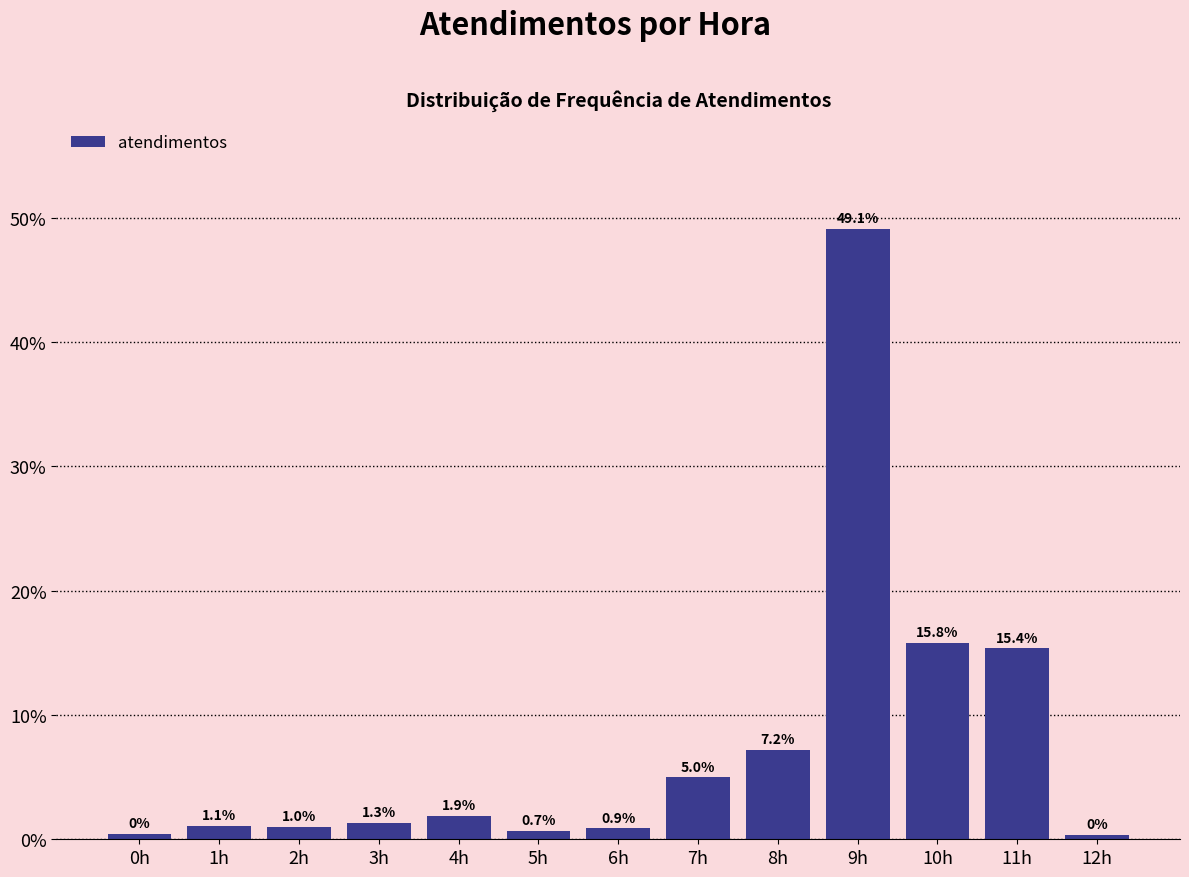

What is the value of the 6th bar from the left?

0.7